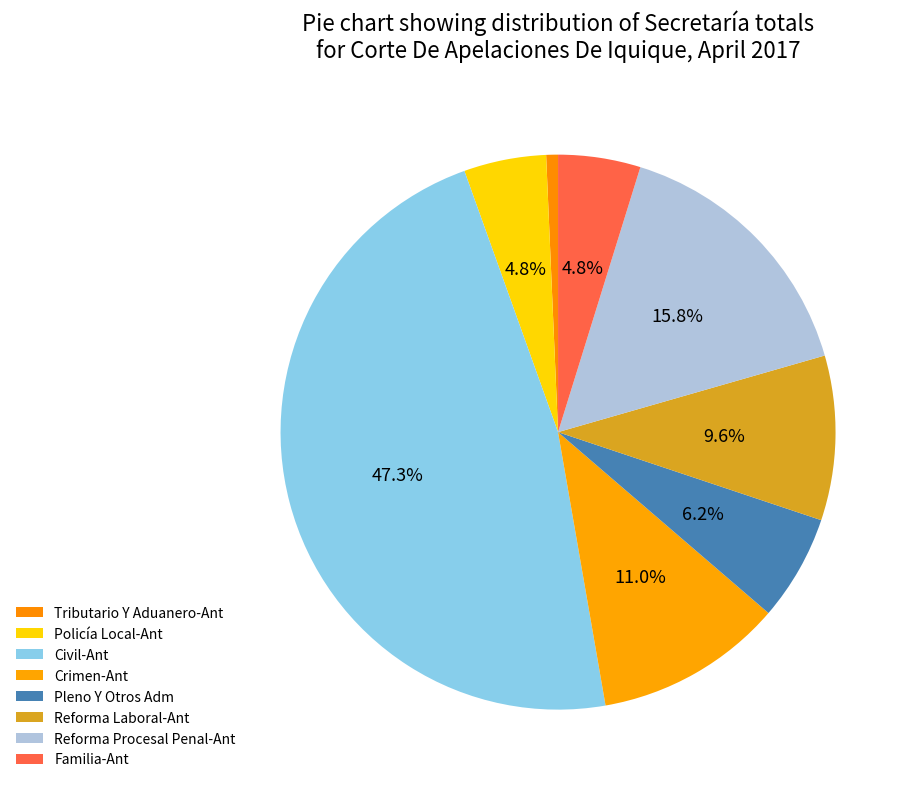

Do Civil-Ant and Familia-Ant together represent more than half of the pie?

Yes